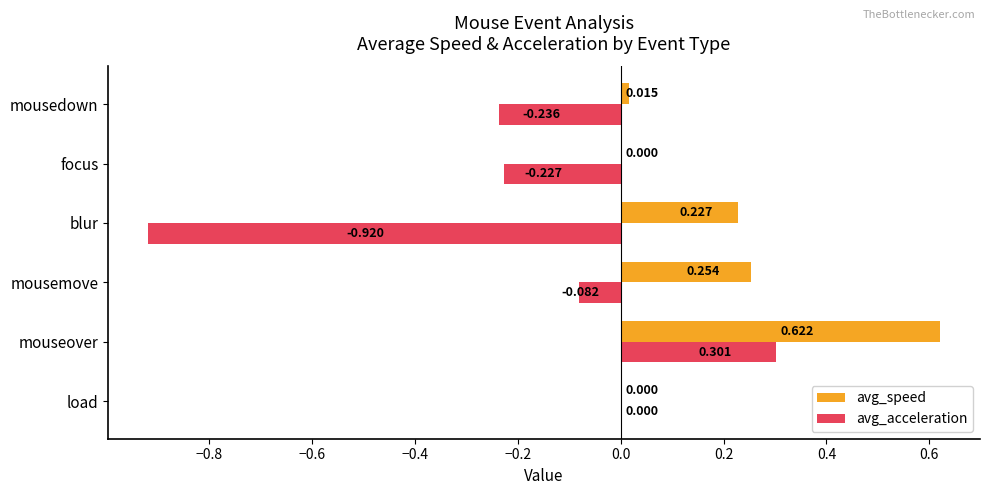

How many values in avg_speed are above zero?

4